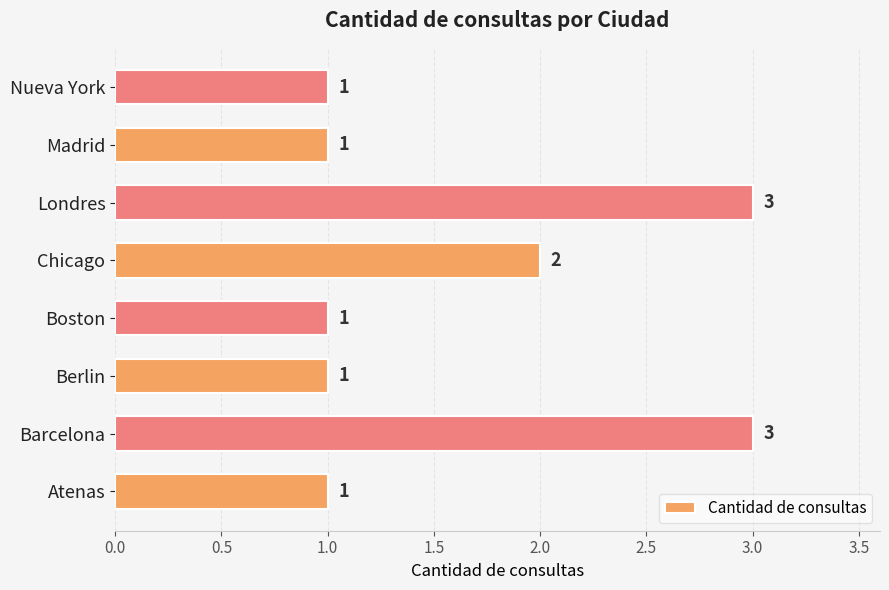

Count the number of categories in the chart.

8